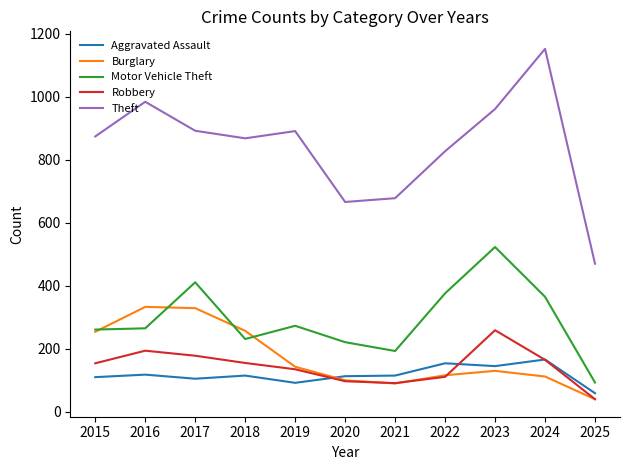

True or false: Theft and Aggravated Assault intersect in this chart.

False